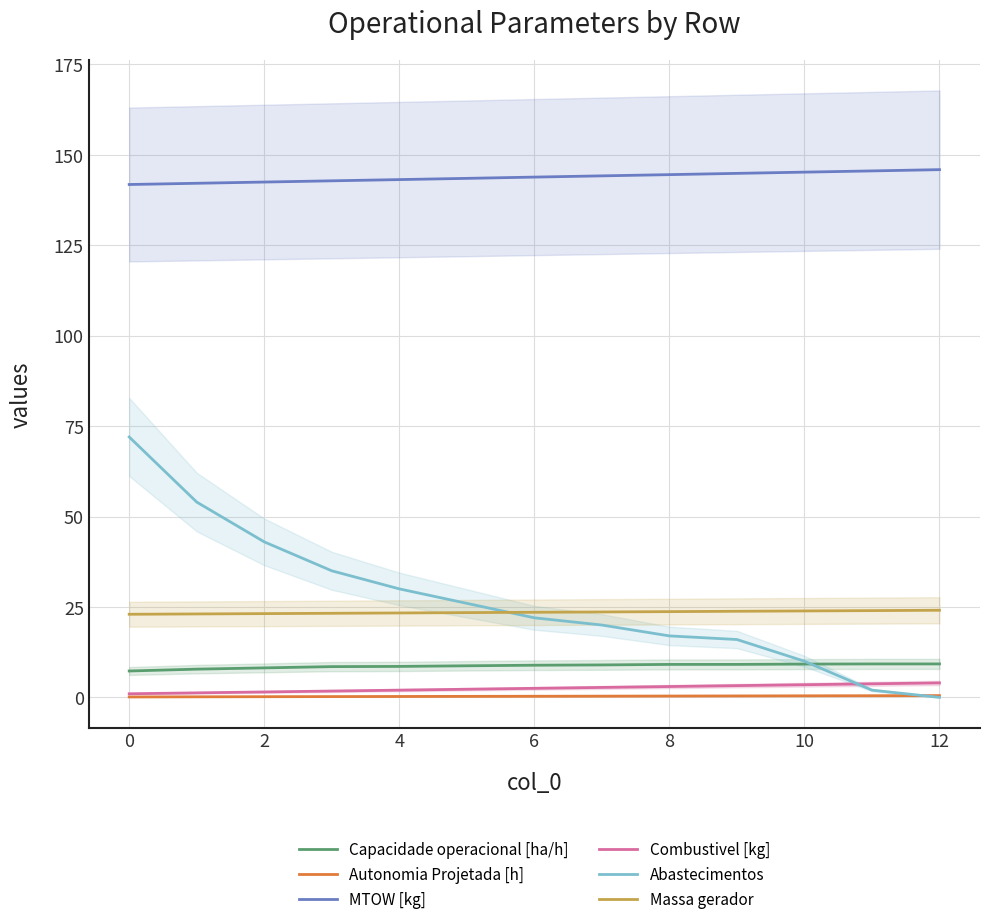

Is the value of MTOW [kg] at 2 greater than the value of Autonomia Projetada [h] at 10?

Yes